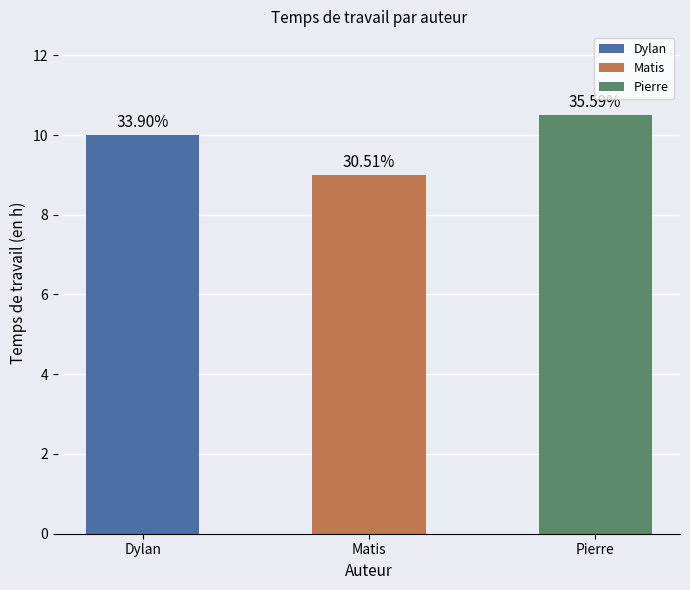

What is the ratio of the value at Dylan to the value at Matis?

1.1